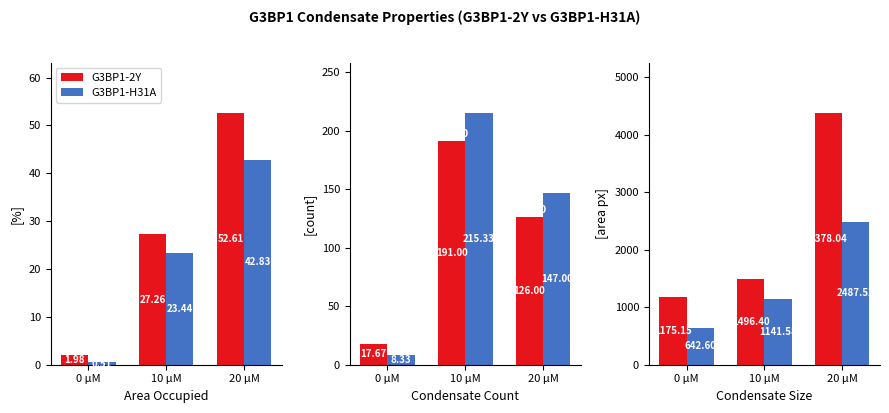

What is the sum of the G3BP1-2Y values at 0 µM and 20 µM?

5553.2